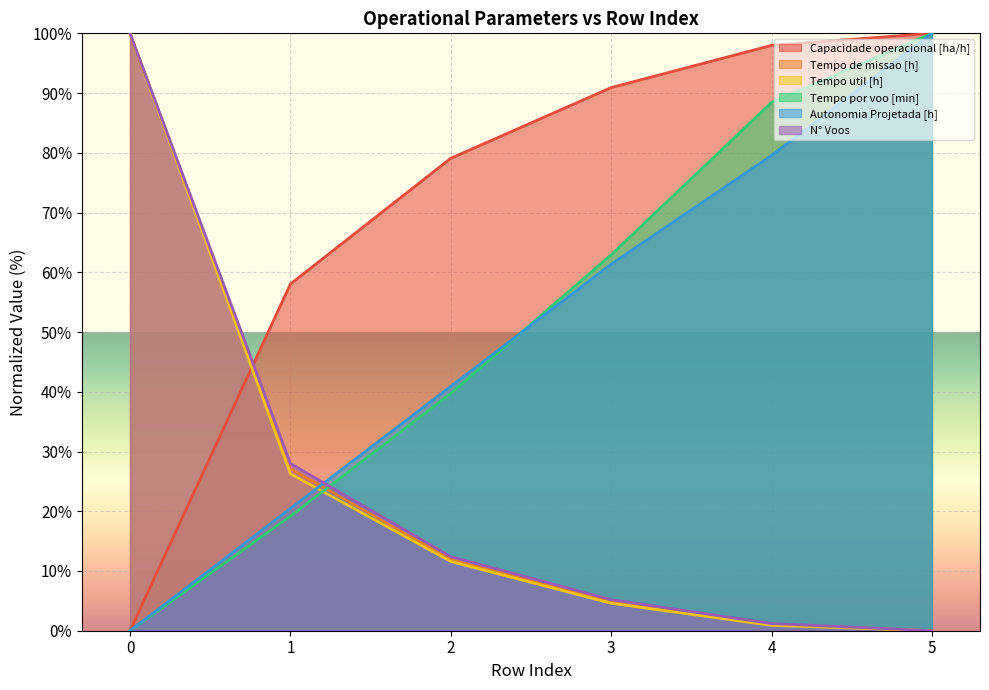

At 1, list the series in order from smallest to largest.

Tempo por voo [min], Autonomia Projetada [h], Tempo util [h], Tempo de missao [h], N° Voos, Capacidade operacional [ha/h]